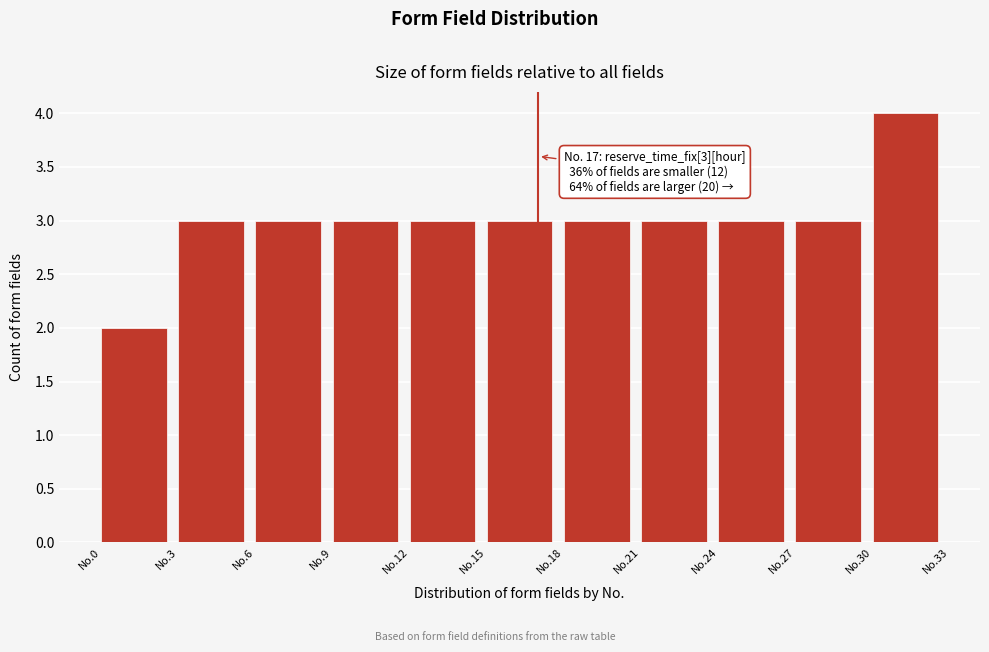

Reading left to right, list all the values displayed in this chart.

No.0=2	No.3=3	No.6=3	No.9=3	No.12=3	No.15=3	No.18=3	No.21=3	No.24=3	No.27=3	No.30=4